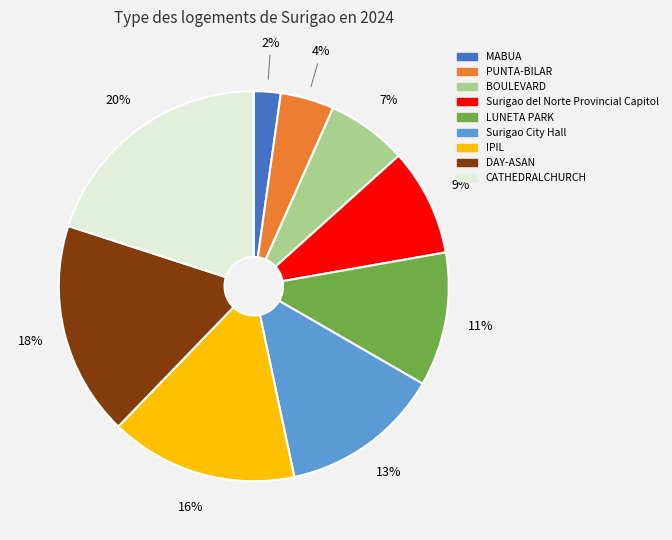

Is there a majority slice in this chart?

No